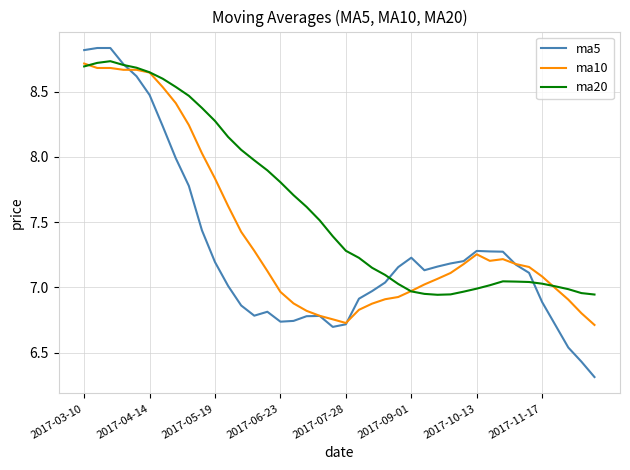

Which series has the largest total across all categories?

ma20